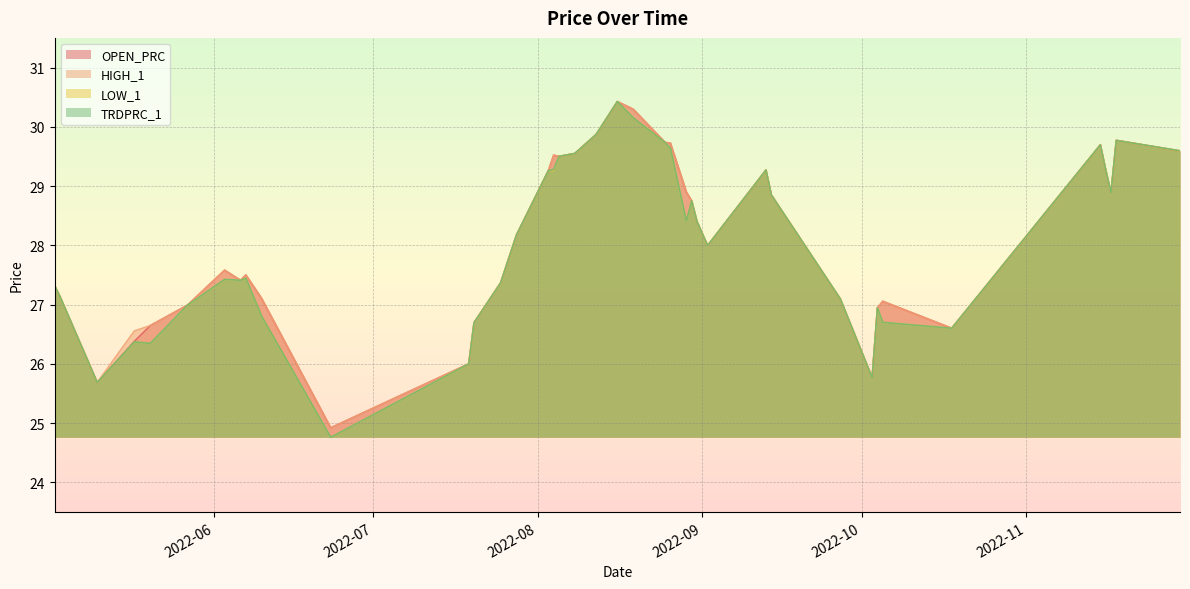

The value of OPEN_PRC at 2022-11-30 is 29.6. True or false?

True